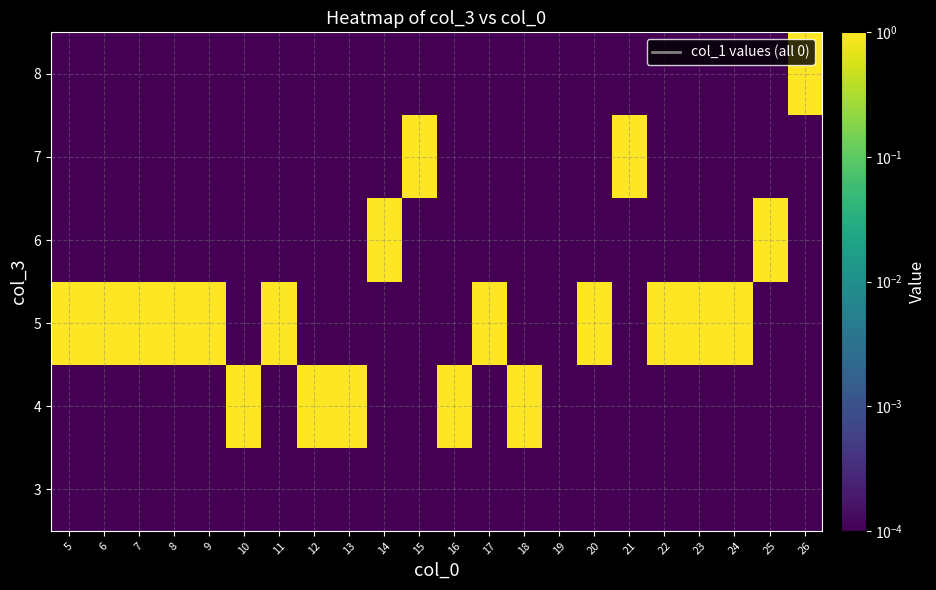

At 13, list the series in order from largest to smallest.

4, 3, 5, 6, 7, 8